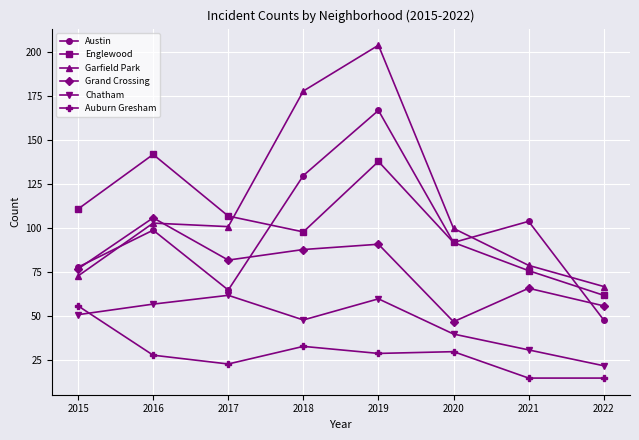

What is the spread (max minus min) of values at 2021?

89